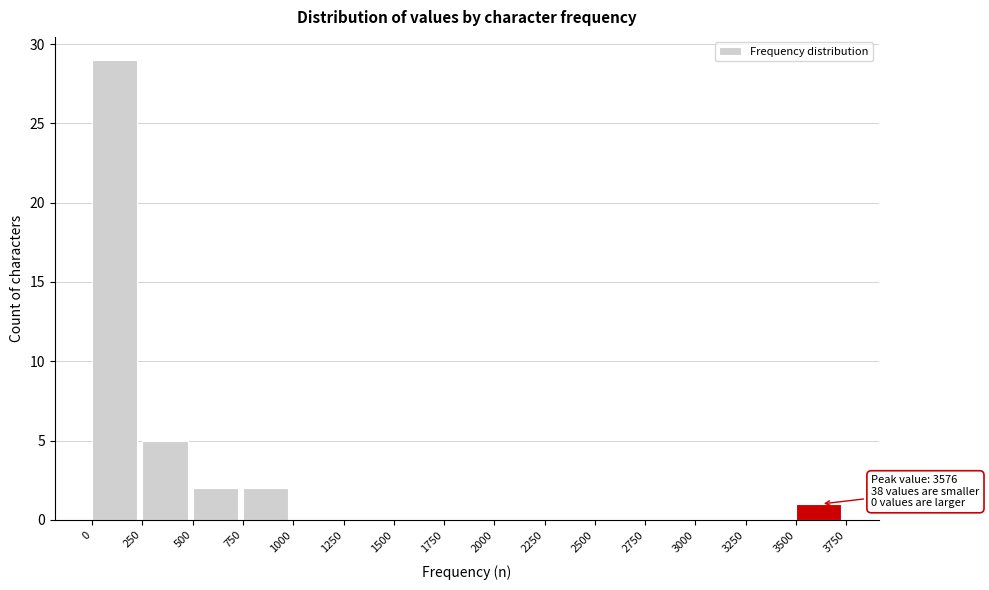

Which range on the x-axis has the tallest bar?

0 to 250